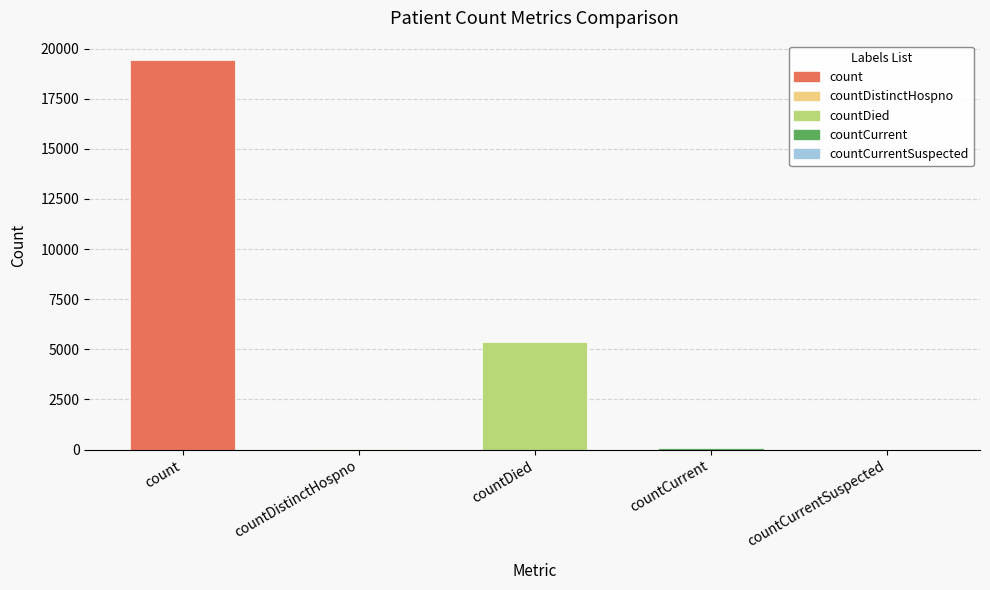

What is the label of the 1st bar from the right?

countCurrentSuspected